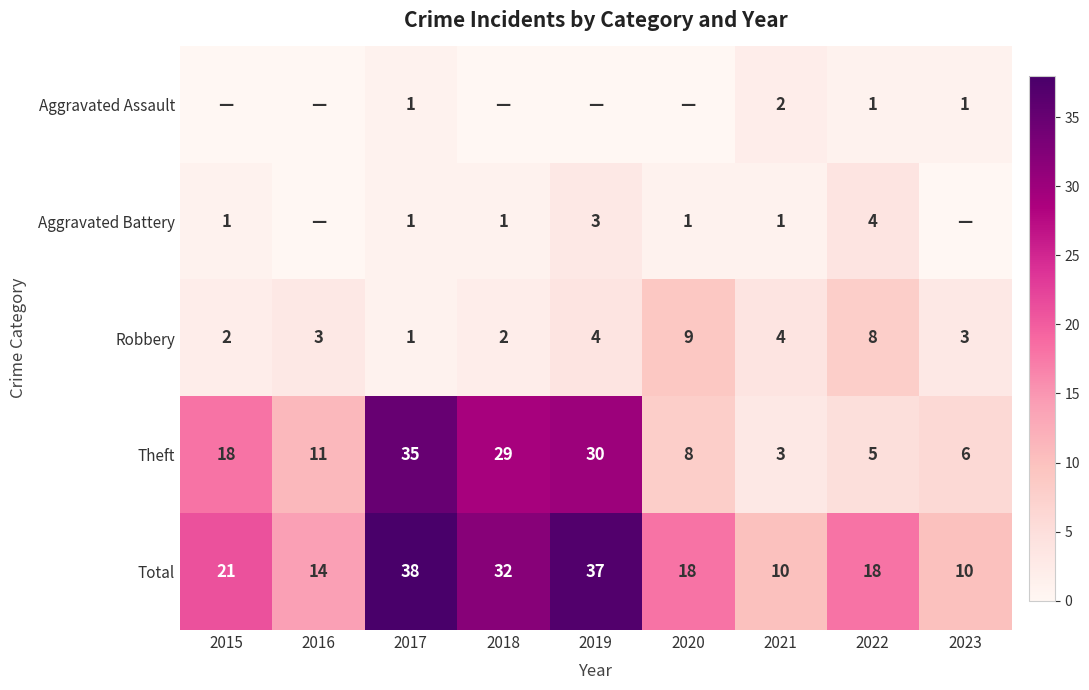

What is the difference between the maximum and minimum values in the Robbery series?

8